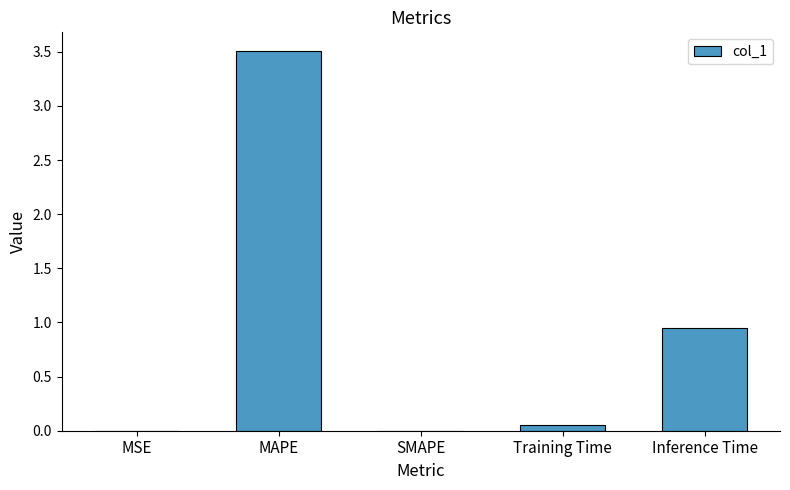

Is it true that the value at SMAPE is -1.3?

False